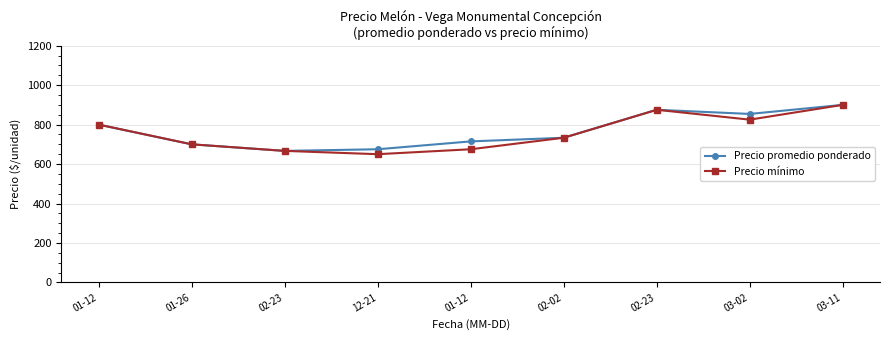

How many values in the Precio promedio ponderado series exceed 733?

5